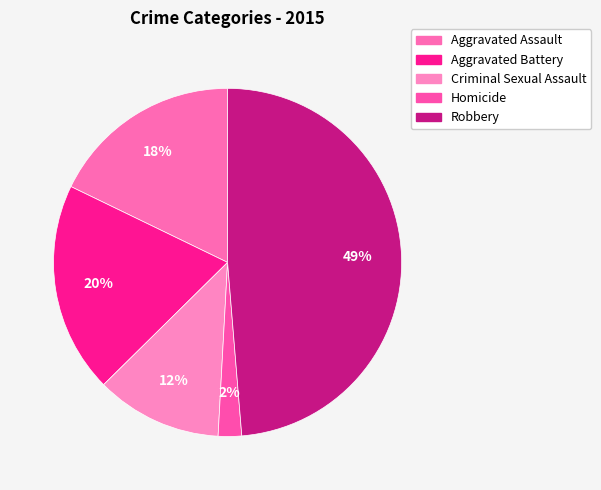

What is the smallest slice in the pie chart?

Homicide